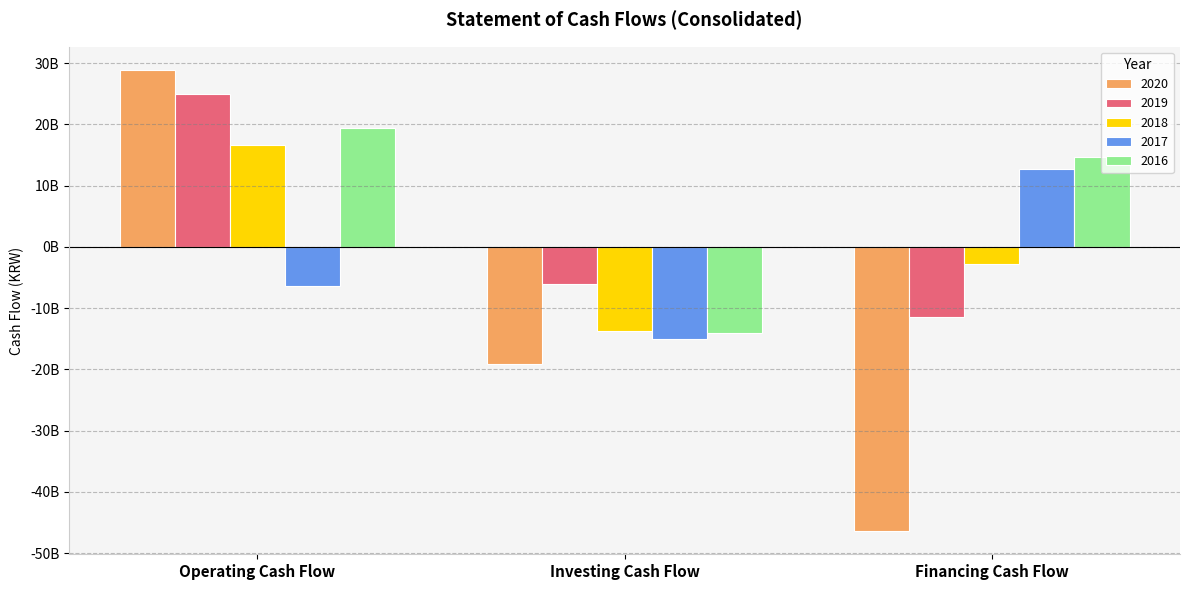

What is the label of the 1st bar from the left?

Operating Cash Flow